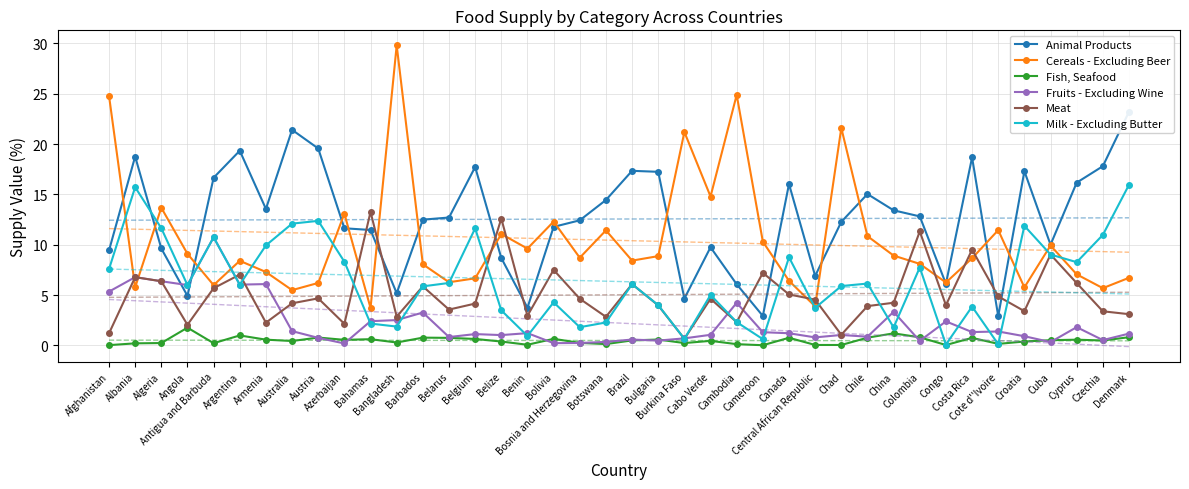

What is the difference between the maximum and minimum values in the Fruits - Excluding Wine series?

10.5